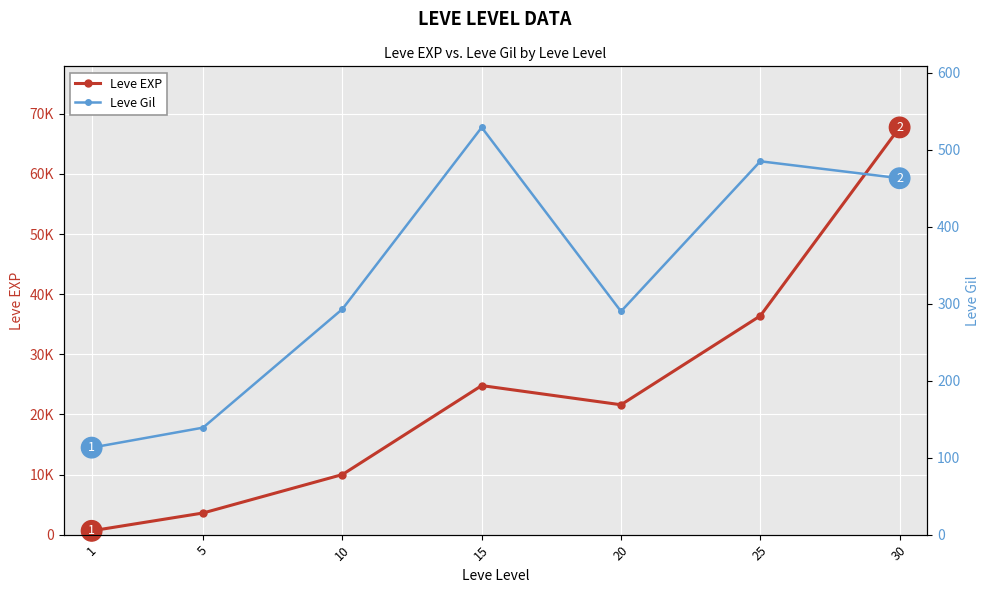

Is it true that Leve EXP equals 1733 at 5?

False